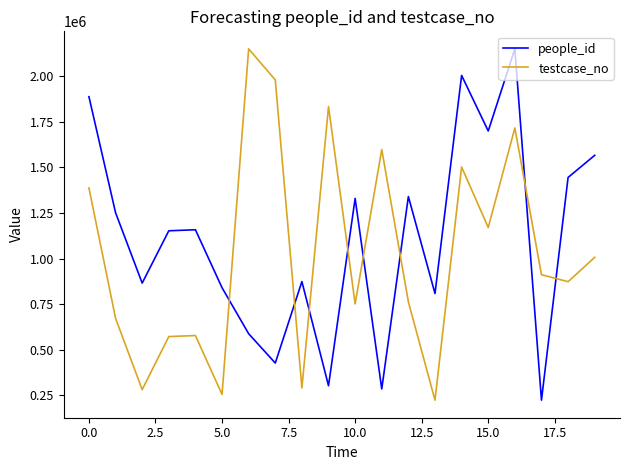

After their last crossing, which series has the higher values: people_id or testcase_no?

people_id